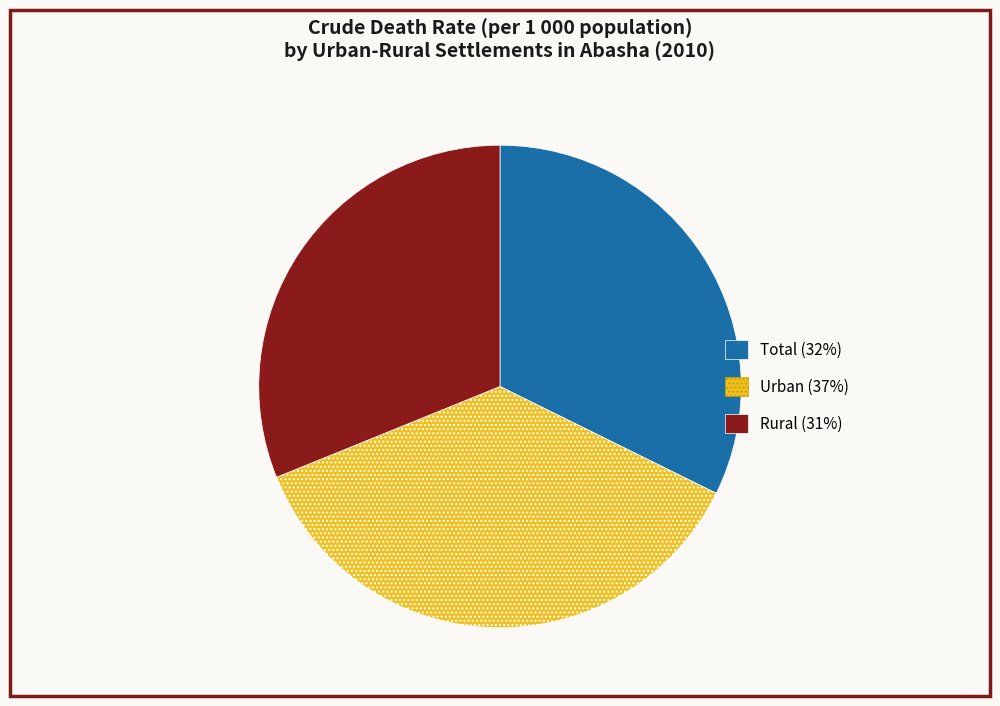

Rank the categories by value from lowest to highest.

Rural, Total, Urban